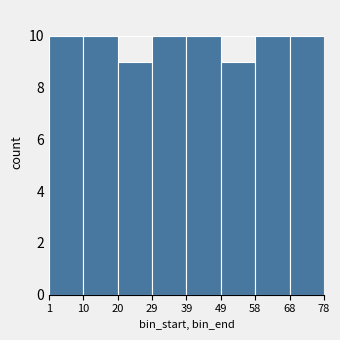

Reading left to right, list all the values displayed in this chart.

10	10	9	10	10	9	10	10